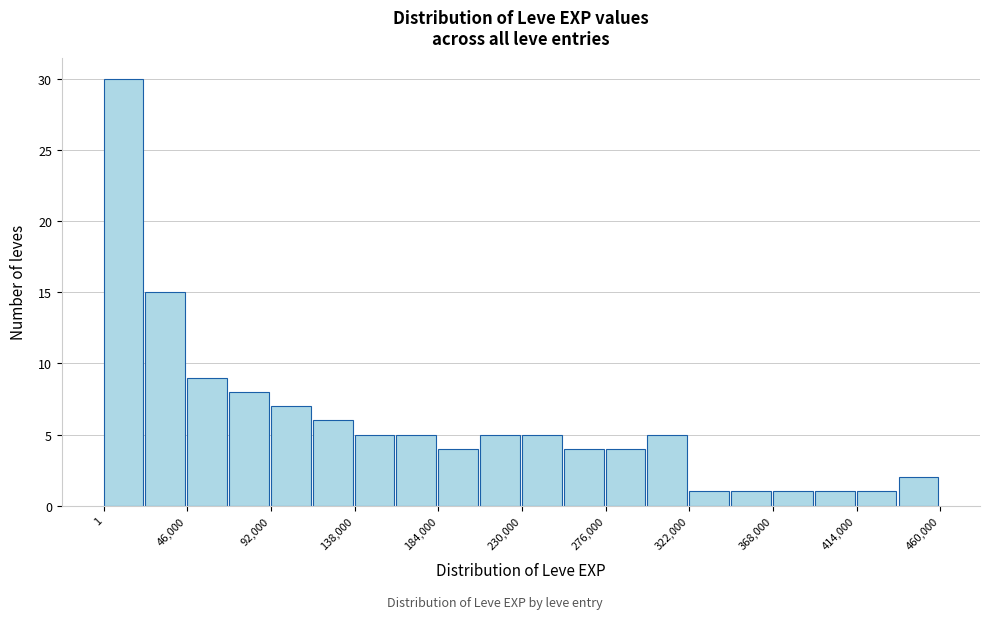

Reading left to right, list every bar in this chart as the range it spans on the x-axis followed by its height. Neither the bar edges nor the heights are printed on the chart, so give them approximately, as read against the axes.

0 to 25000: 30
25000 to 45000: 15
45000 to 70000: 9
70000 to 90000: 8
90000 to 115000: 7
115000 to 140000: 6
140000 to 160000: 5
160000 to 185000: 5
185000 to 205000: 4
205000 to 230000: 5
230000 to 255000: 5
255000 to 275000: 4
275000 to 300000: 4
300000 to 320000: 5
320000 to 345000: 1
345000 to 370000: 1
370000 to 390000: 1
390000 to 415000: 1
415000 to 435000: 1
435000 to 460000: 2